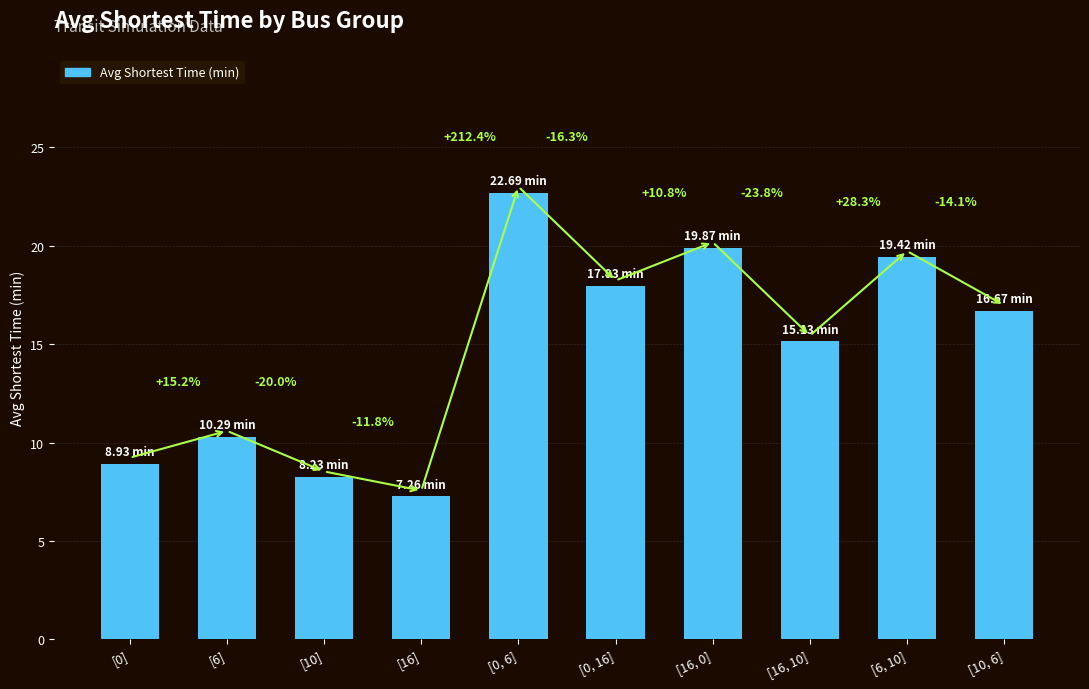

How many bars are there in total?

10